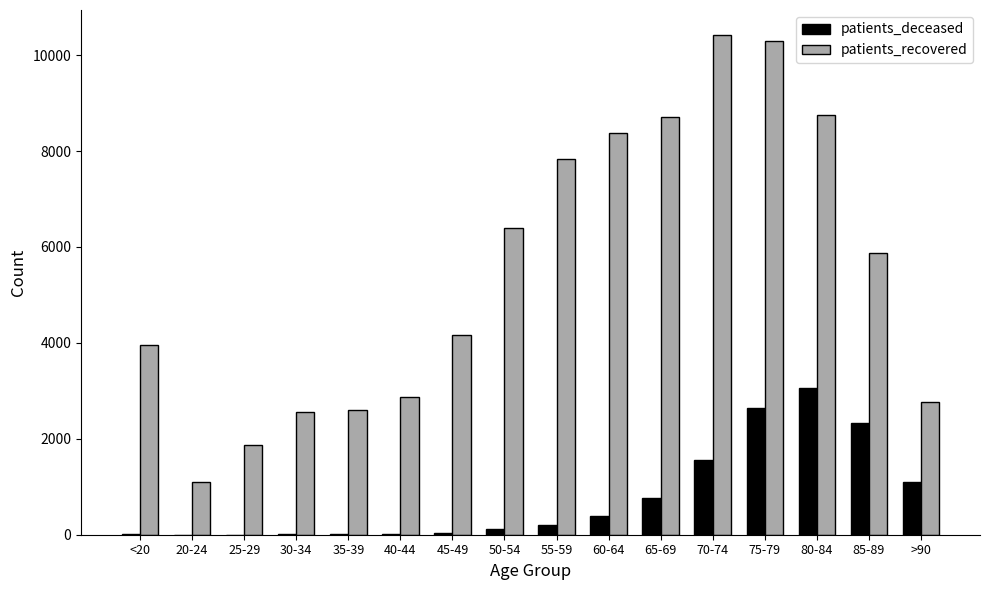

What is the sum of all patients_recovered values?

88507